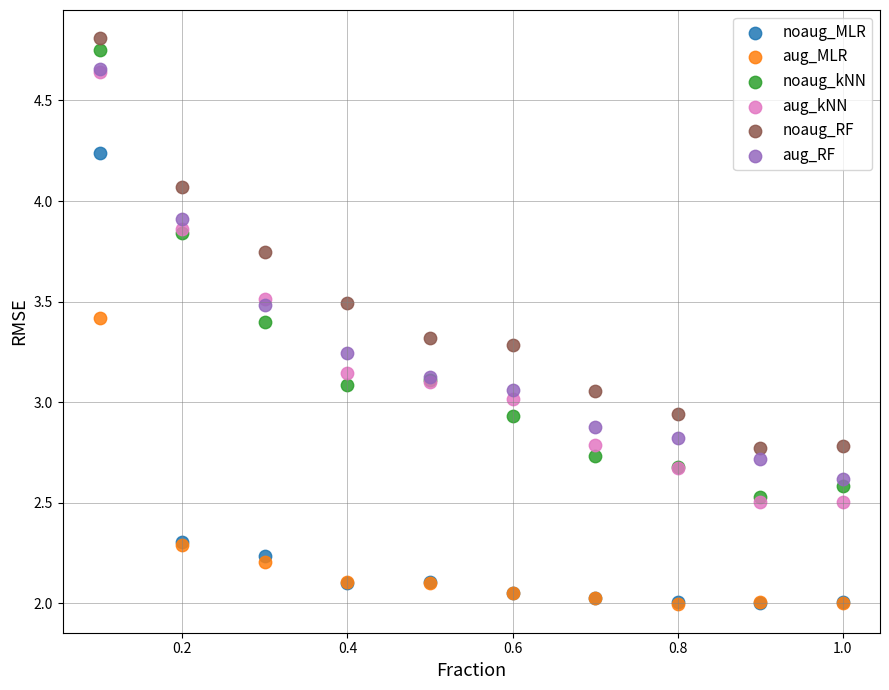

What are all the series names shown in the legend?

noaug_MLR, aug_MLR, noaug_kNN, aug_kNN, noaug_RF, aug_RF